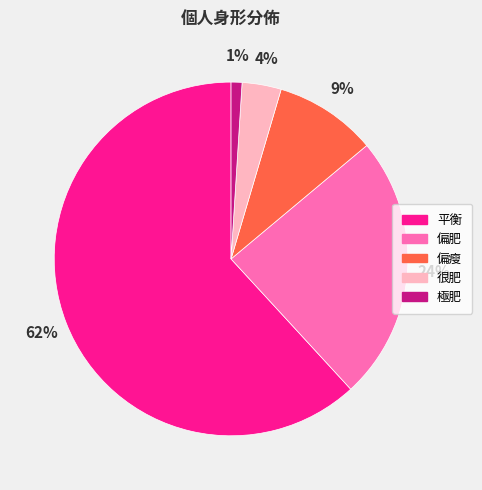

Does 平衡 represent more than half of the total?

Yes